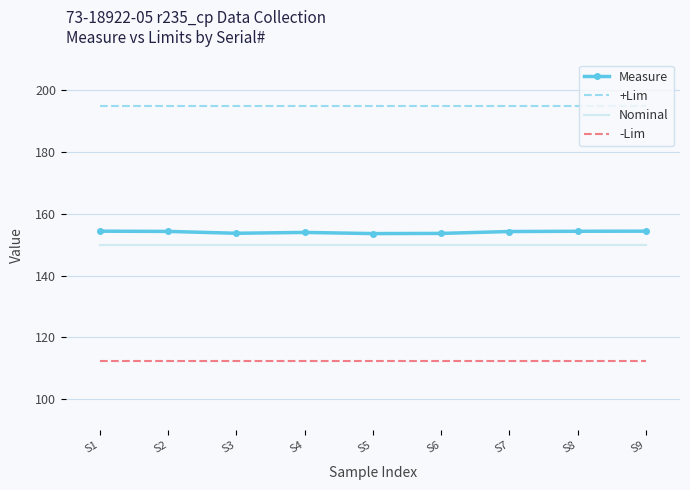

What is the highest value of the Nominal series?

150.0